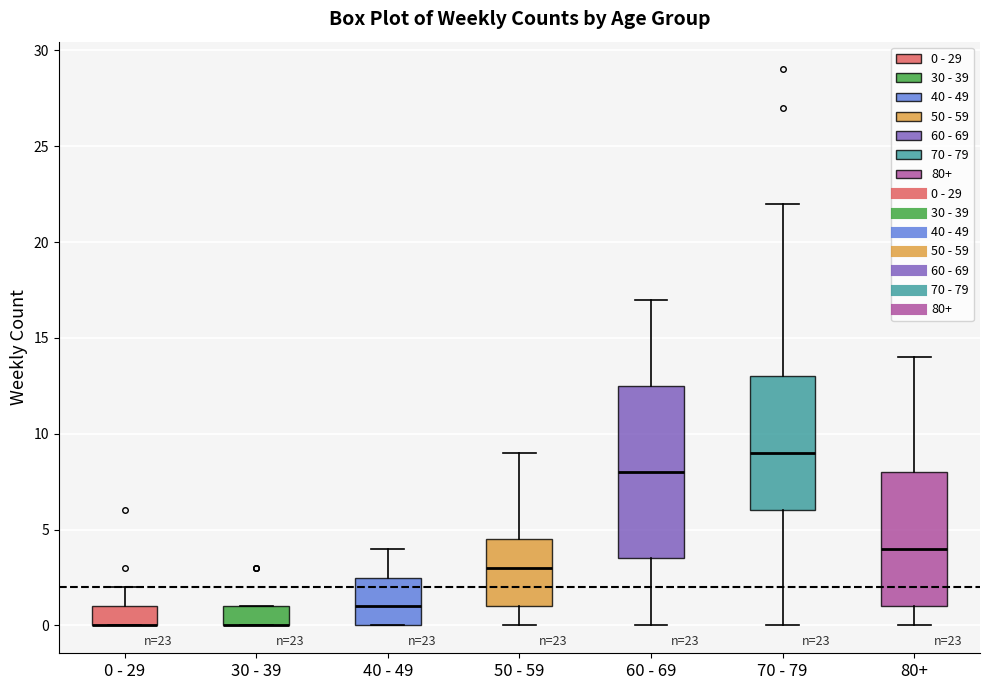

Comparing the boxes themselves (not the whiskers), which one is the tallest?

60 - 69